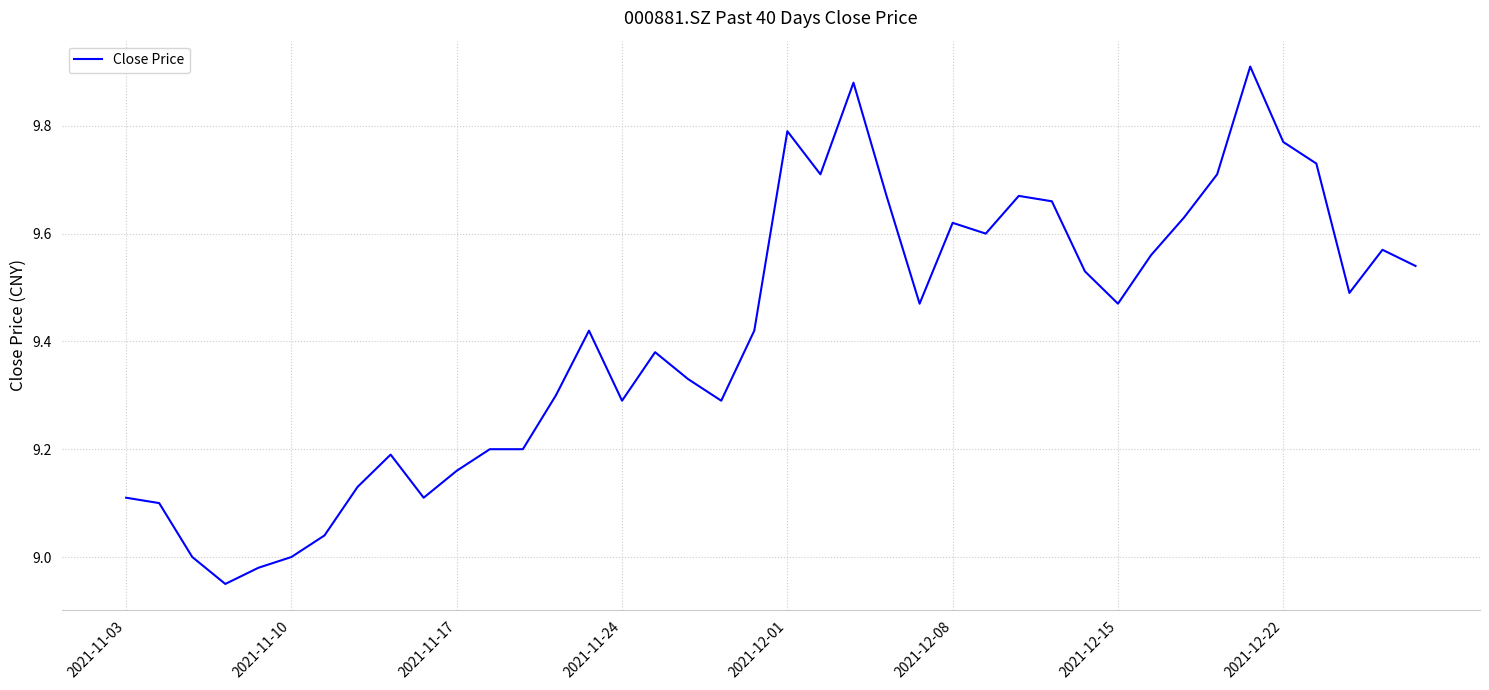

Approximately how many times larger is the value at 2021-12-08 compared to 2021-12-01?

1.0